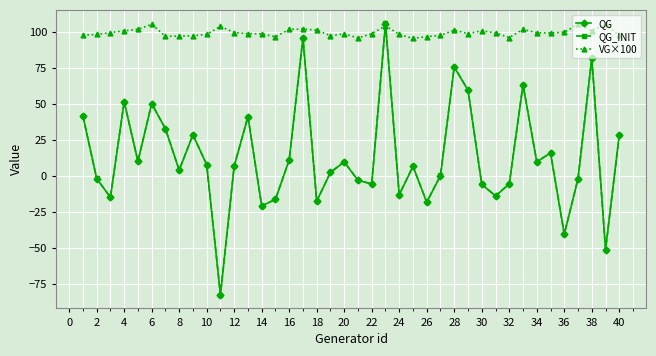

Which series has the largest total across all categories?

VG×100